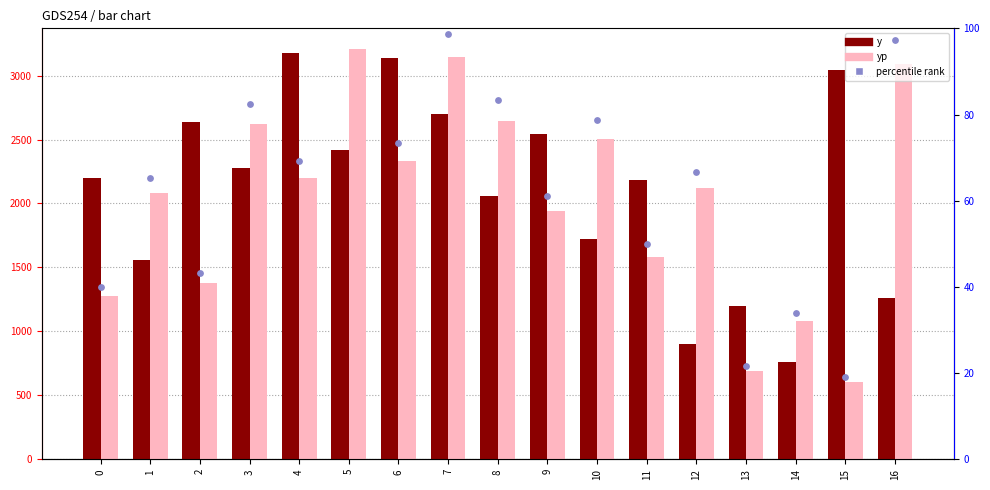

Which series has the widest spread of Y values?

yp